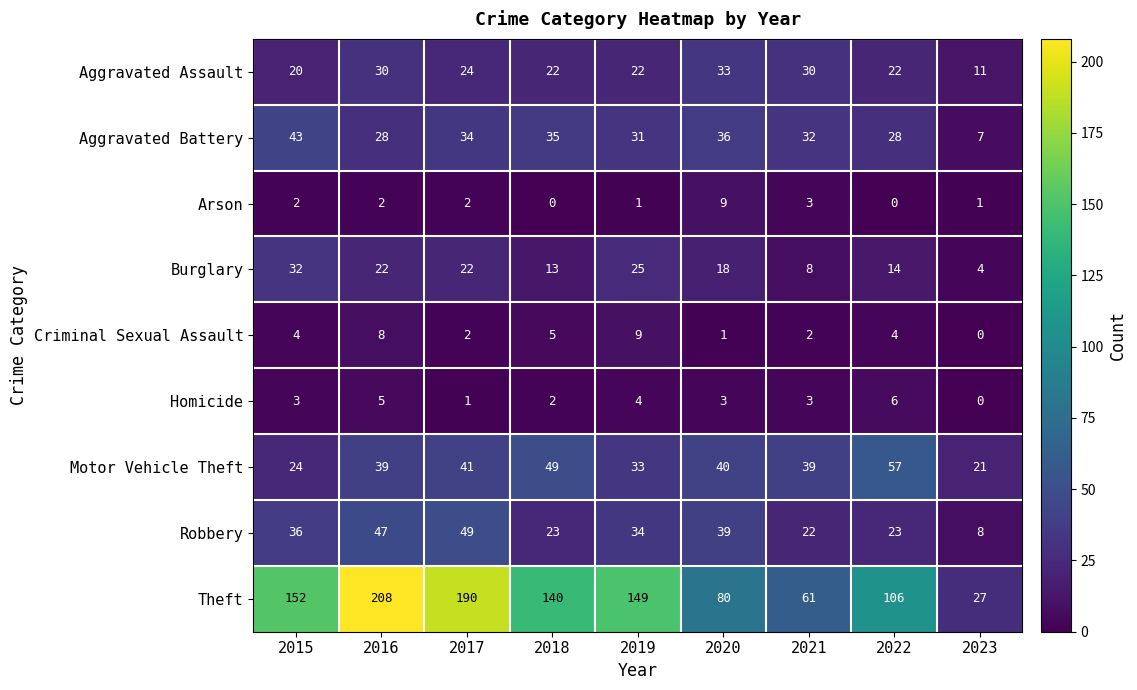

What is the sum of all Theft values?

1113